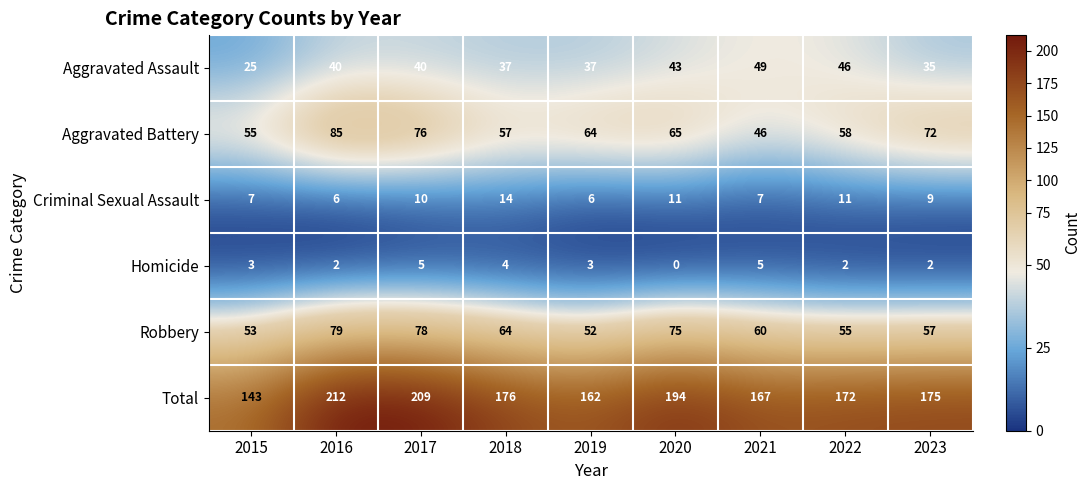

What is the total value across all series at 2016?

424